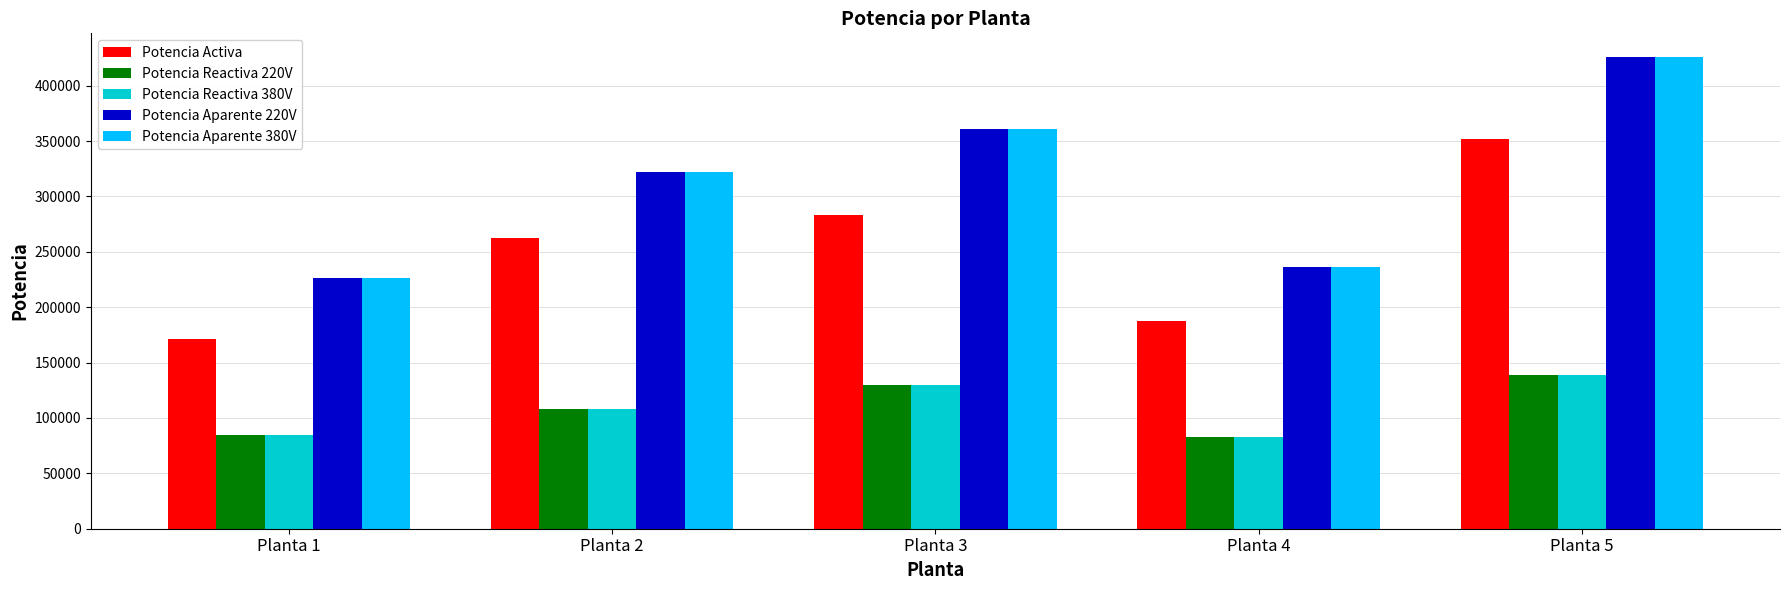

What is the difference between the highest and lowest values at Planta 4?

153635.1